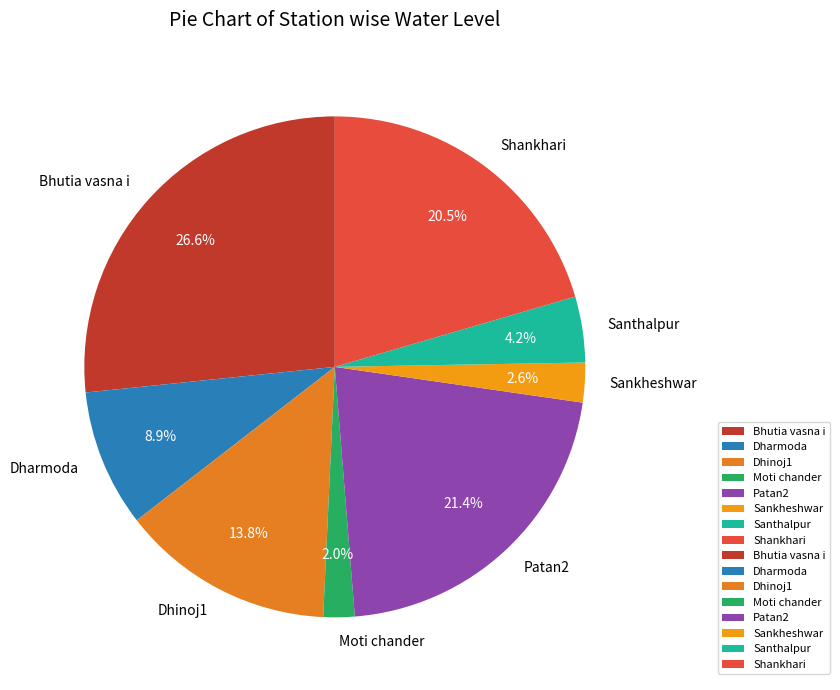

How many segments does this pie chart have?

8